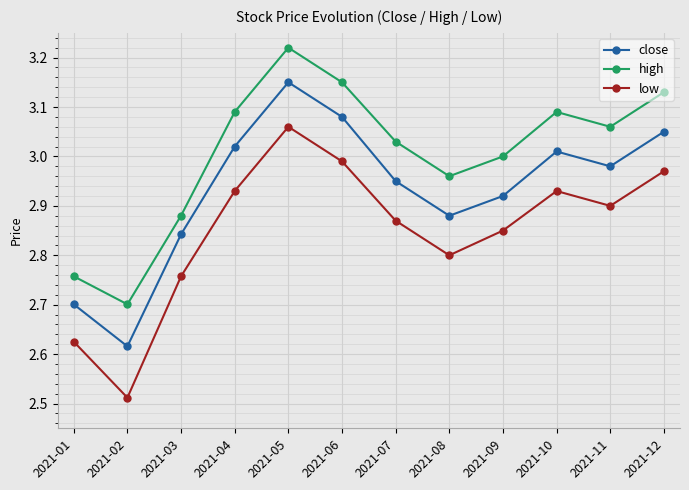

Rank the series at 2021-02 from lowest to highest value.

low, close, high